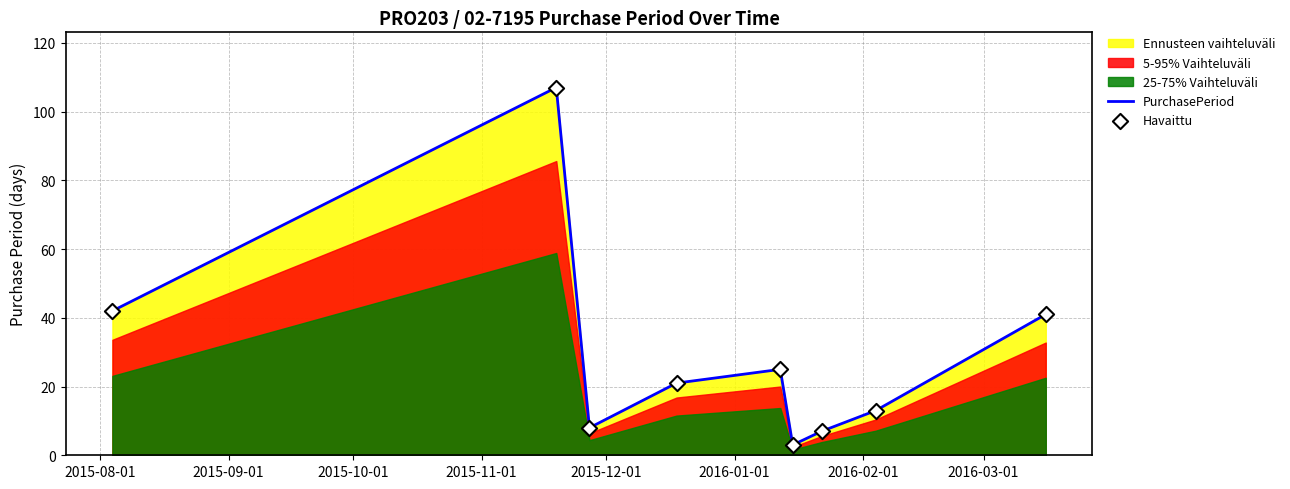

Which series has the largest total across all categories?

PurchasePeriod